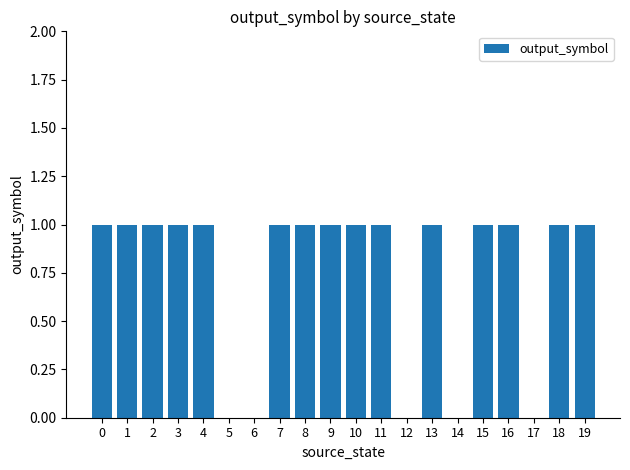

Is it true that the value at 3 is 1?

True